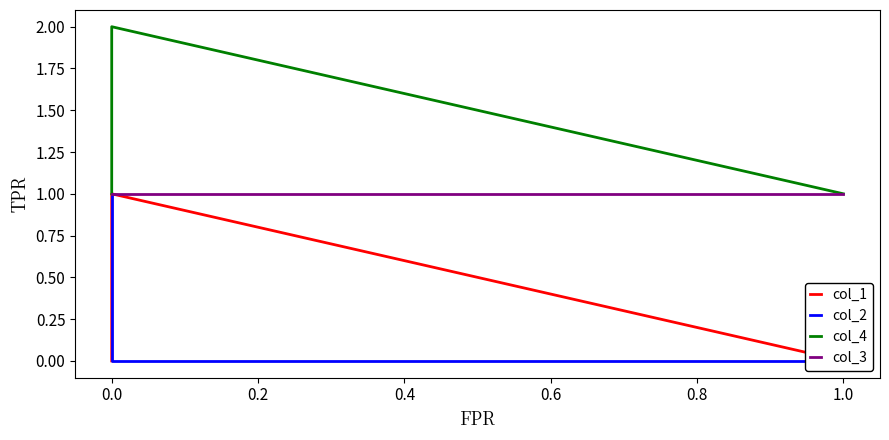

Is this an area chart (filled region under the line)?

No